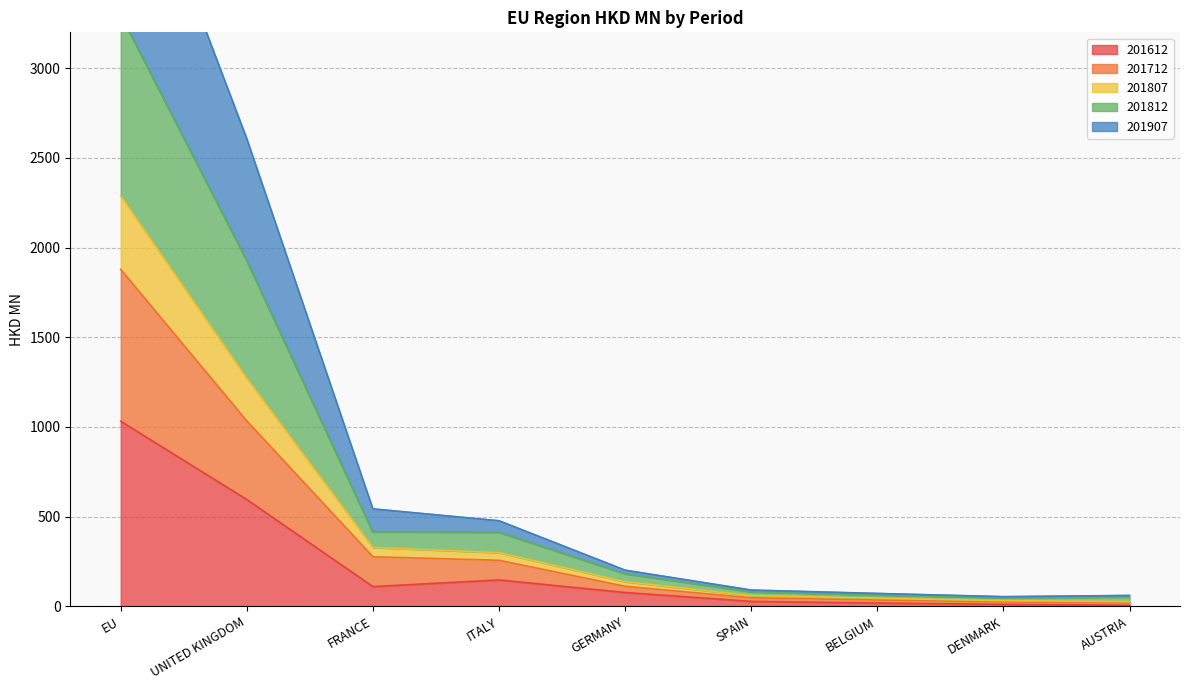

What is the highest value of the 201812 series?

3296.2